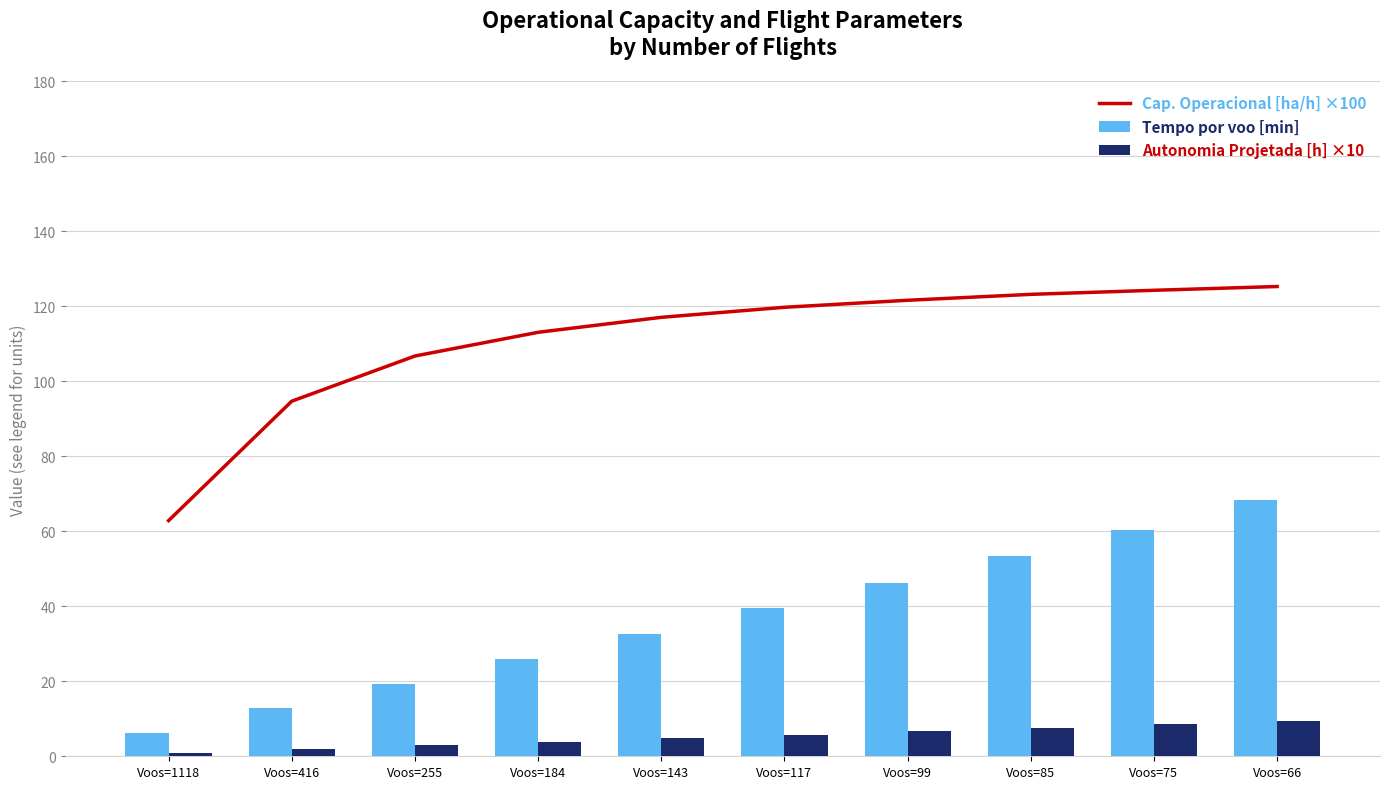

Between Voos=184 and Voos=255, which is larger?

Voos=184